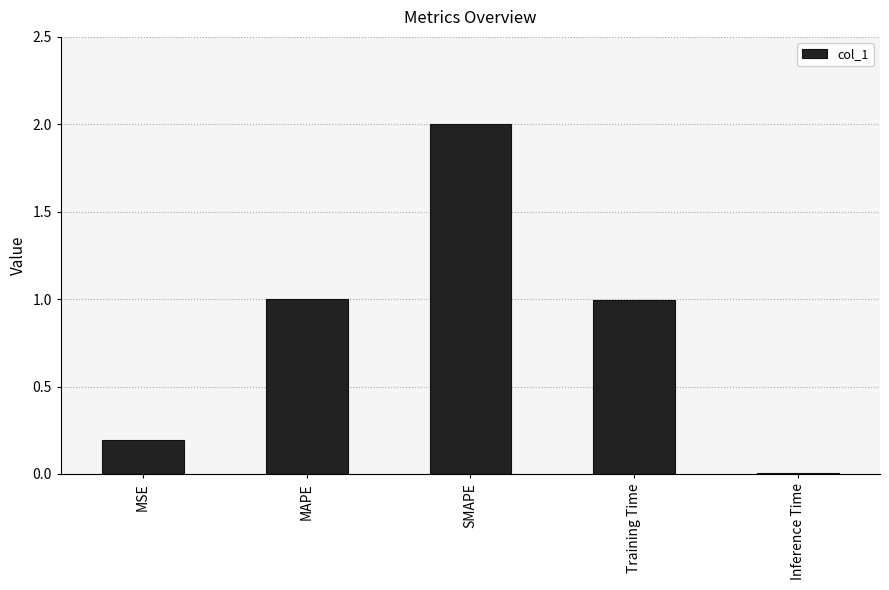

The value at SMAPE is 3.1. True or false?

False